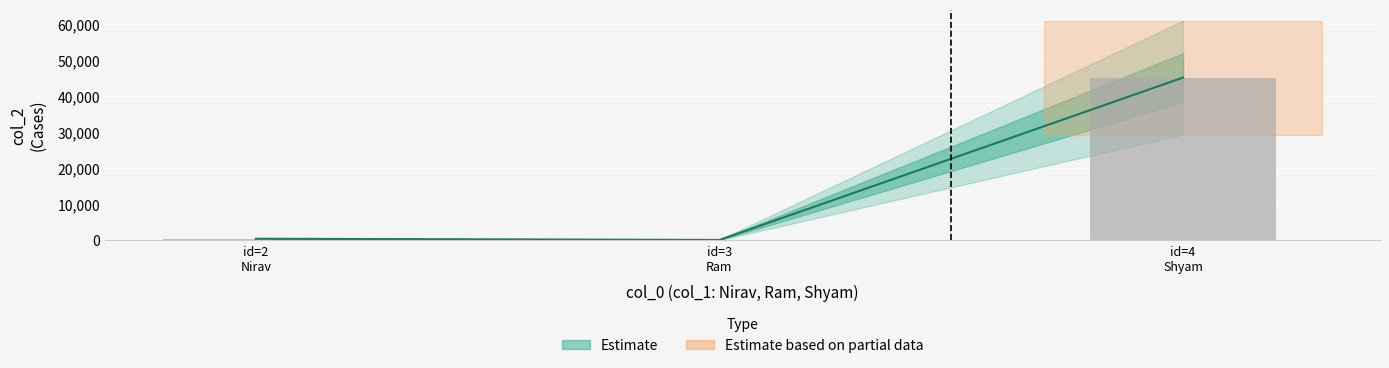

Reading left to right, list all the values displayed in this chart.

456	123	45210